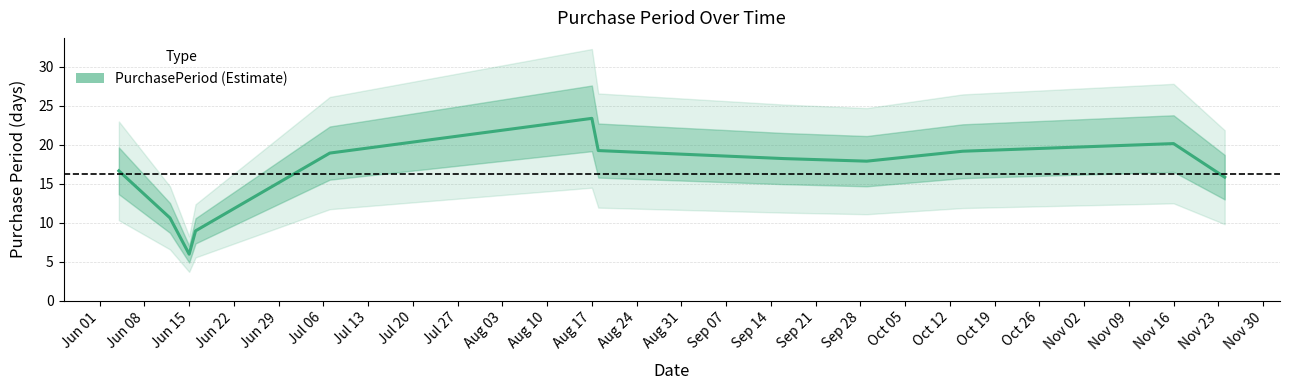

What is the label of the 11th point from the right?

Jun 08